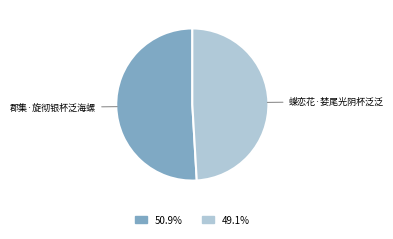

Is there any slice that represents more than half of the pie?

Yes